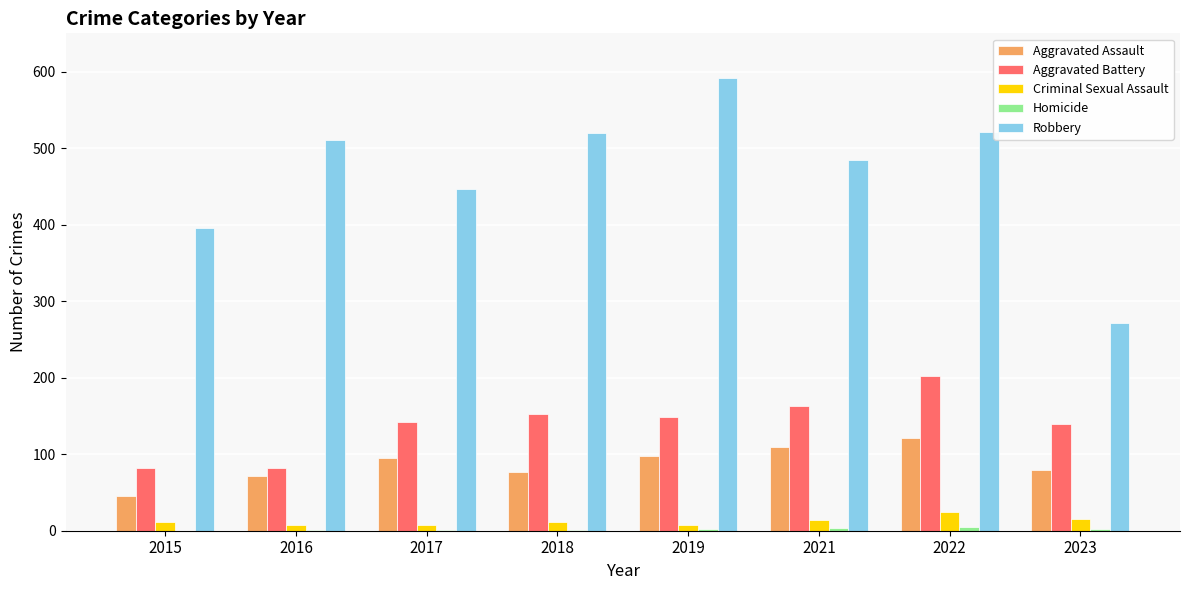

What is the sum of all Criminal Sexual Assault values?

100